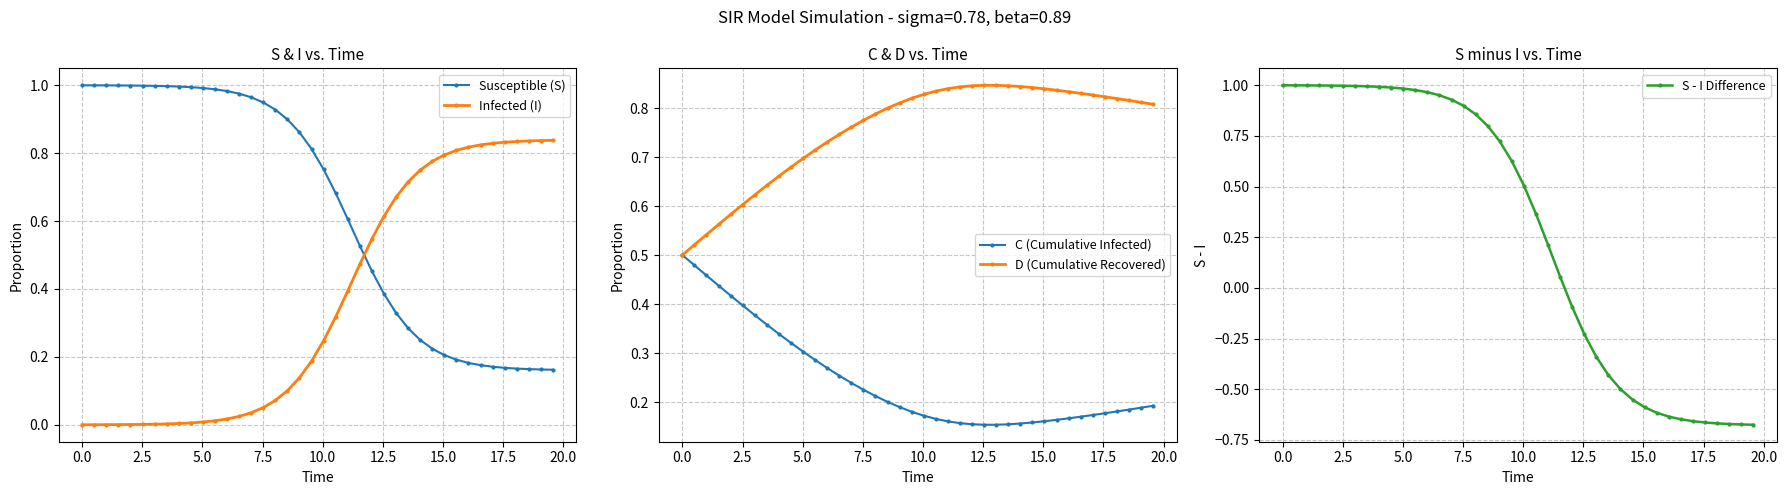

How many times do Infected (I) and Susceptible (S) cross each other?

1